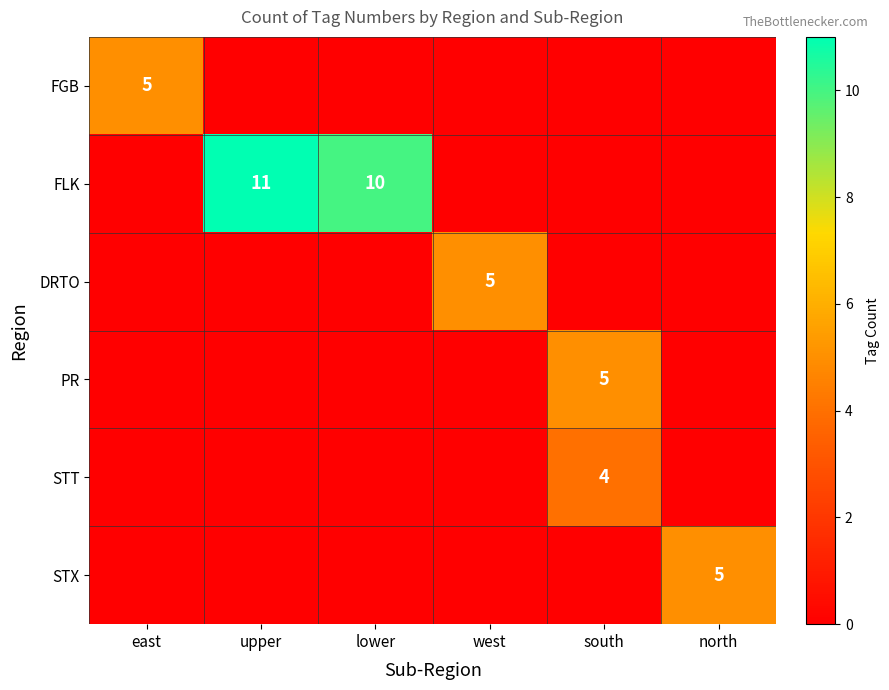

Which series has the largest total across all categories?

FLK